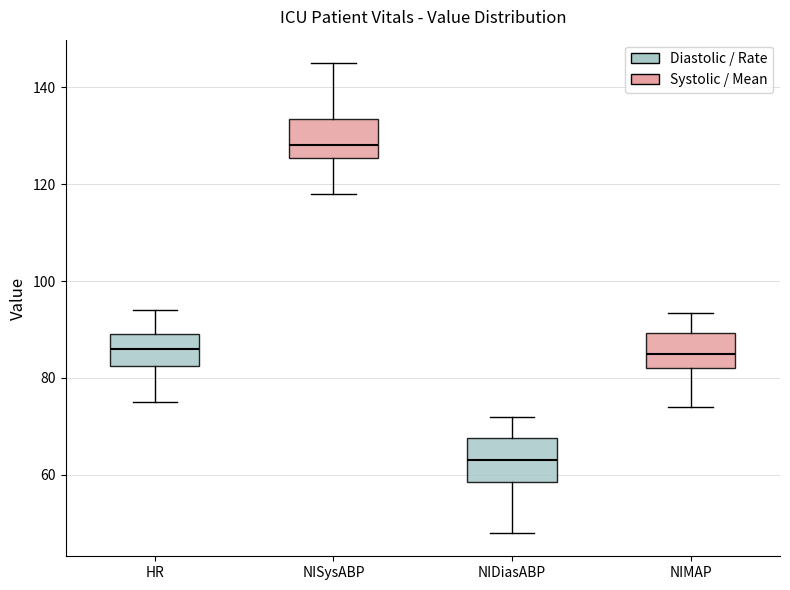

Reading left to right, transcribe this box plot: for each box, give where its median line is, the range the box spans, and where its two whiskers end, as read against the y-axis. The values are not printed on the chart, so give them approximately, as read against the axis.

HR: median 86, box 82 to 90, whiskers 76 to 94
NISysABP: median 128, box 126 to 134, whiskers 118 to 146
NIDiasABP: median 64, box 58 to 68, whiskers 48 to 72
NIMAP: median 86, box 82 to 90, whiskers 74 to 94